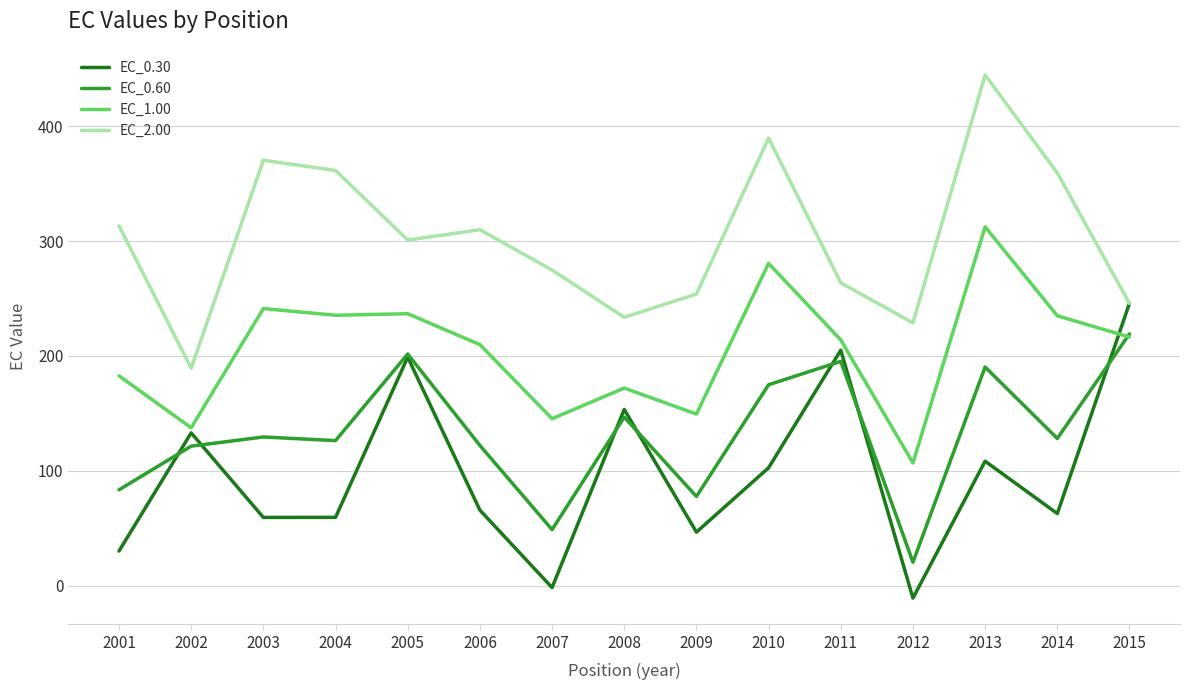

How many values in the EC_2.00 series exceed 300?

8